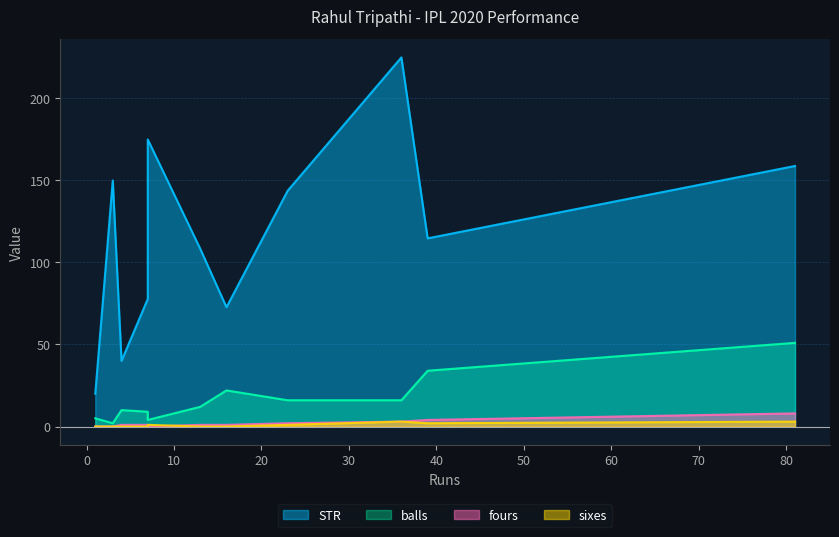

Rank the series at 81 from highest to lowest value.

STR, balls, fours, sixes